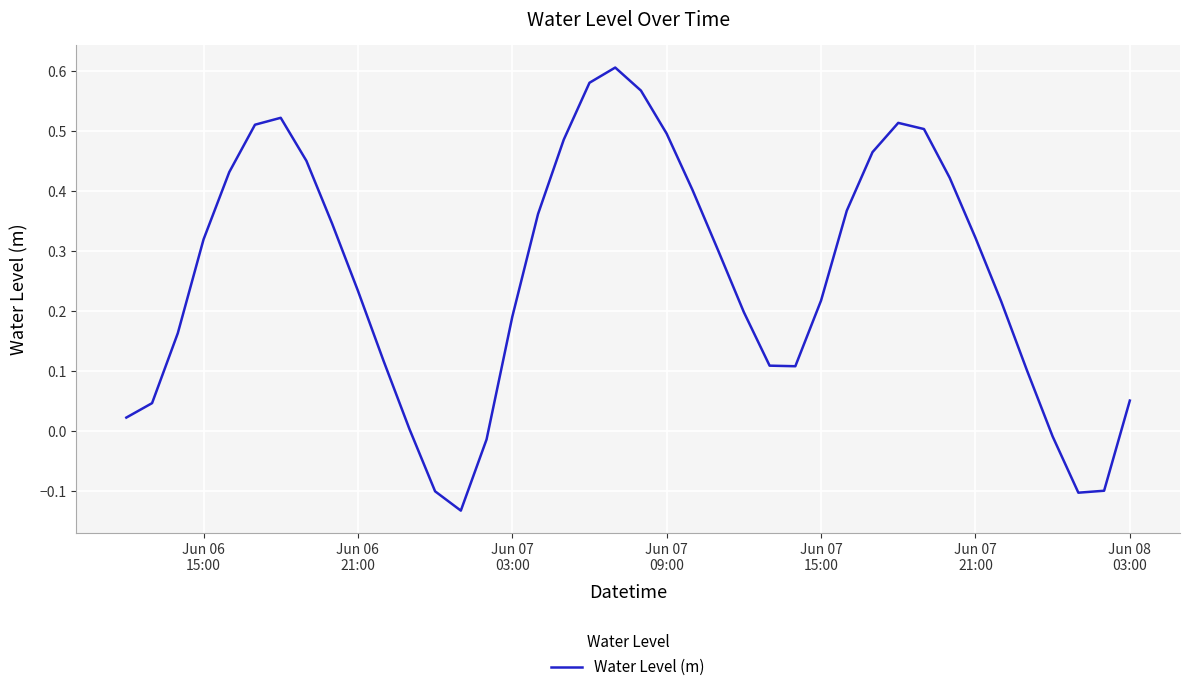

What is the difference between the maximum and minimum values?

0.7